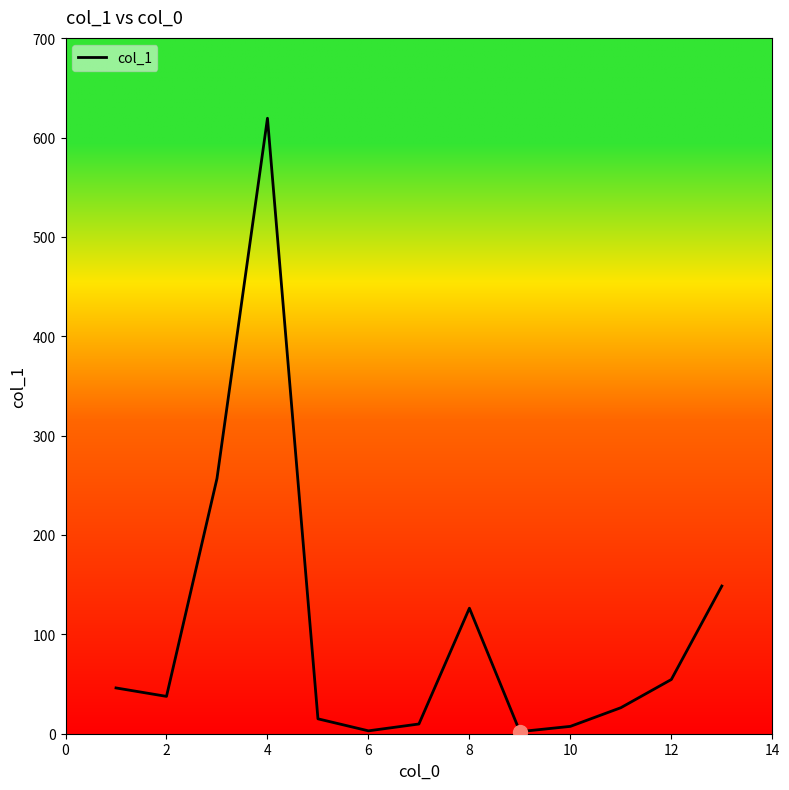

What is the minimum value shown in the chart?

2.1